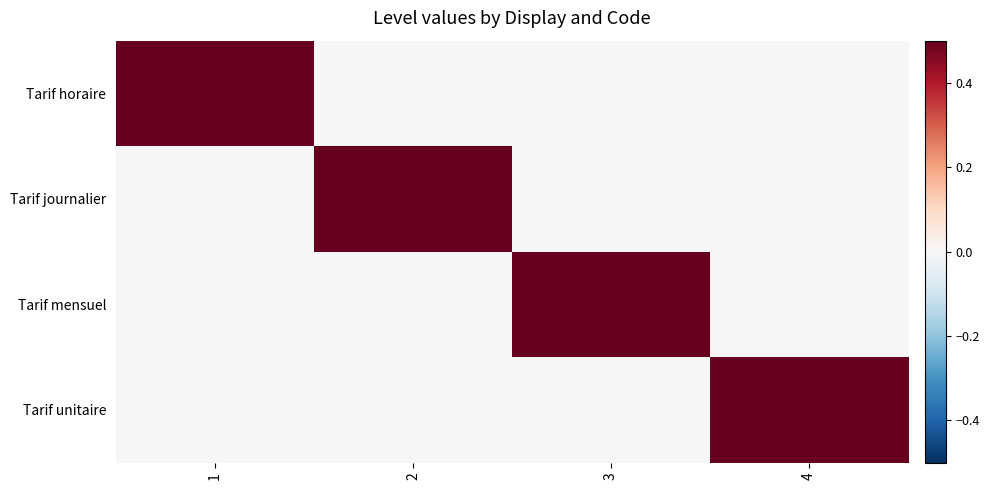

Reading right to left, transcribe all the data shown in this chart.

Tarif horaire: 4=0	3=0	2=0	1=1
Tarif journalier: 4=0	3=0	2=1	1=0
Tarif mensuel: 4=0	3=1	2=0	1=0
Tarif unitaire: 4=1	3=0	2=0	1=0